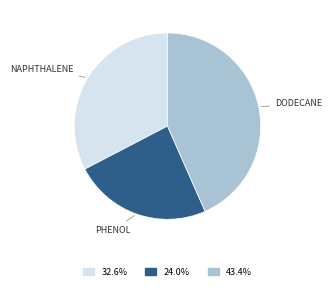

Is there any slice that represents more than half of the pie?

No